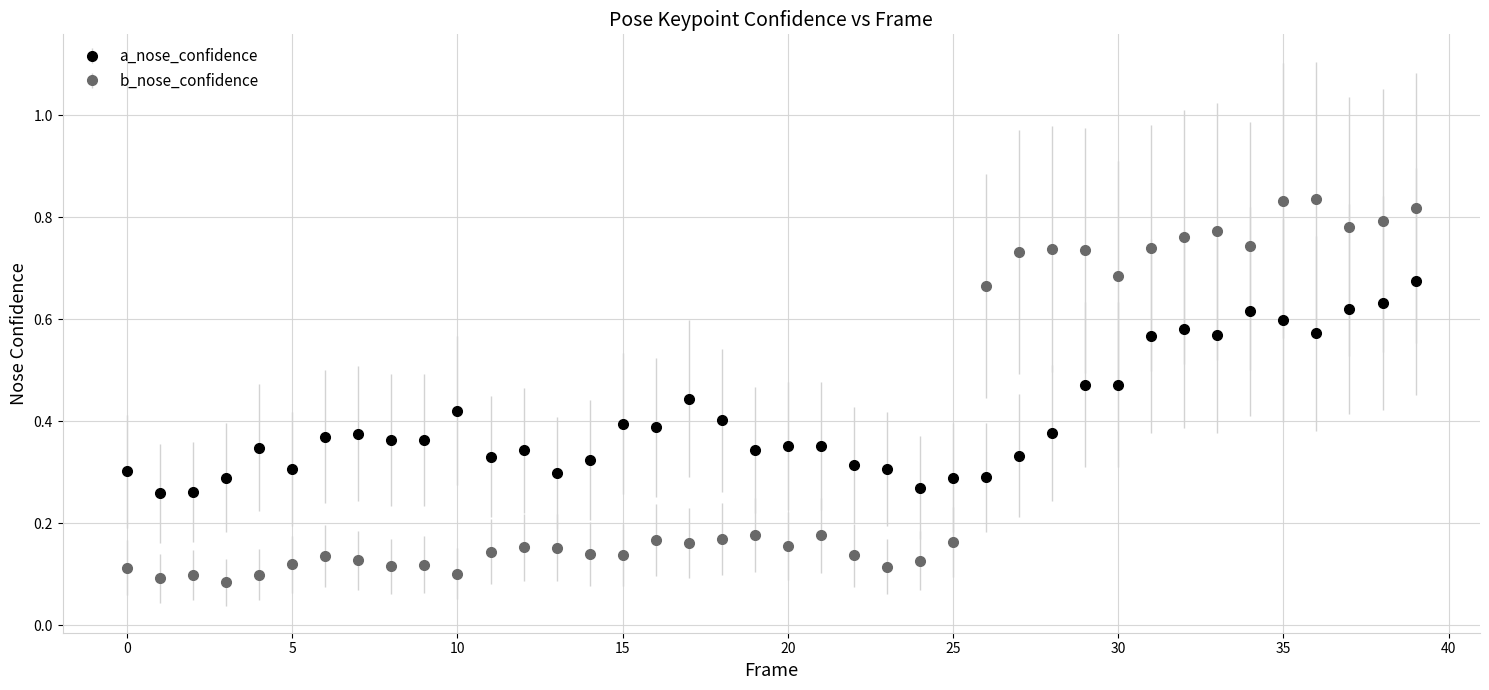

What are all the series names shown in the legend?

a_nose_confidence, b_nose_confidence